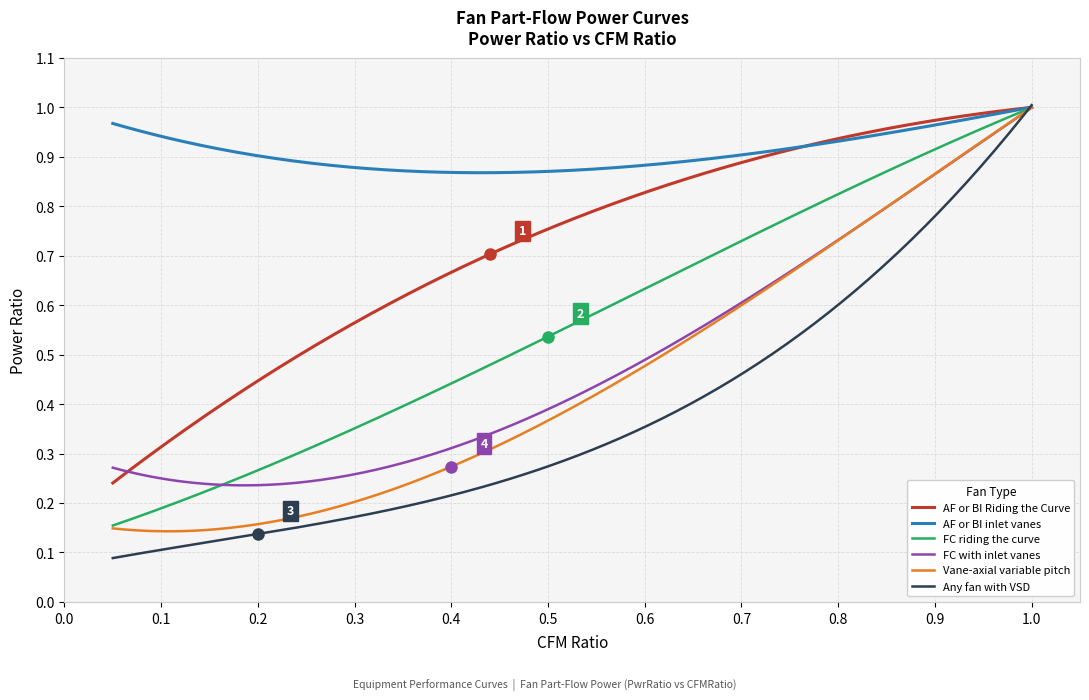

Which series has the widest spread of values?

Any fan with VSD